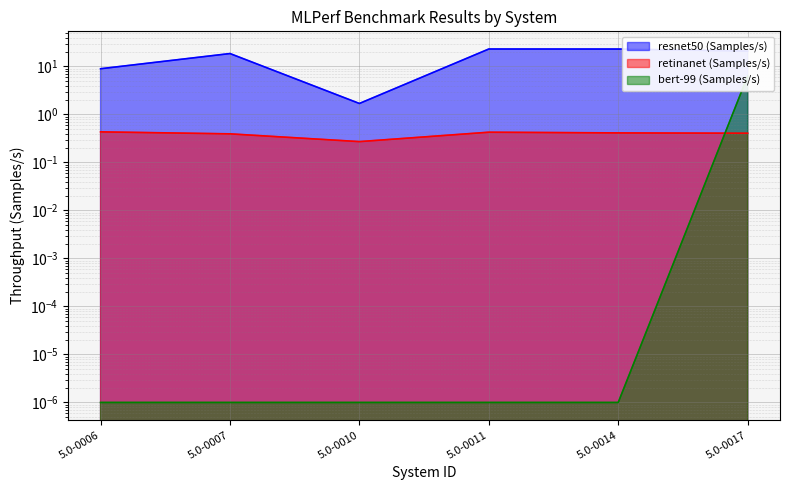

True or false: bert-99 (Samples/s) has more than 0 points higher than both neighbors.

False